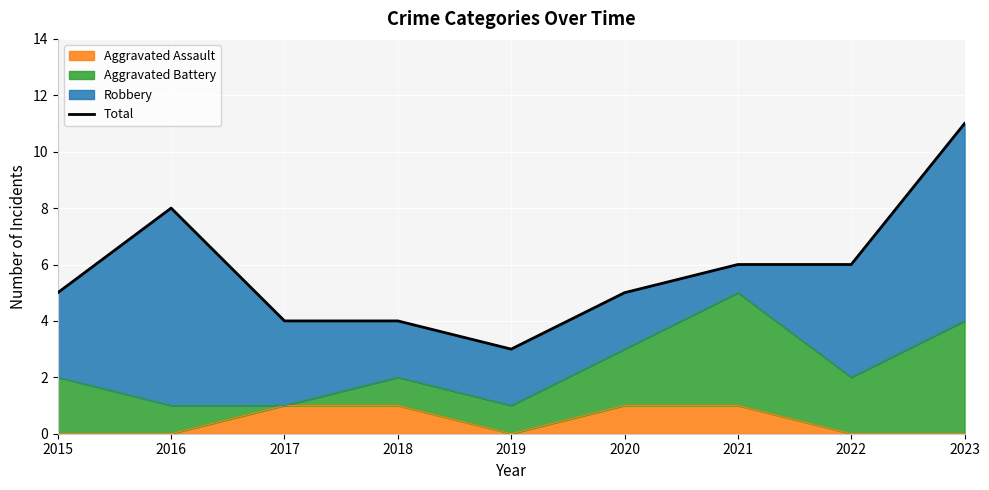

List the labels in order of value, smallest first.

2019, 2017, 2018, 2015, 2020, 2021, 2022, 2016, 2023